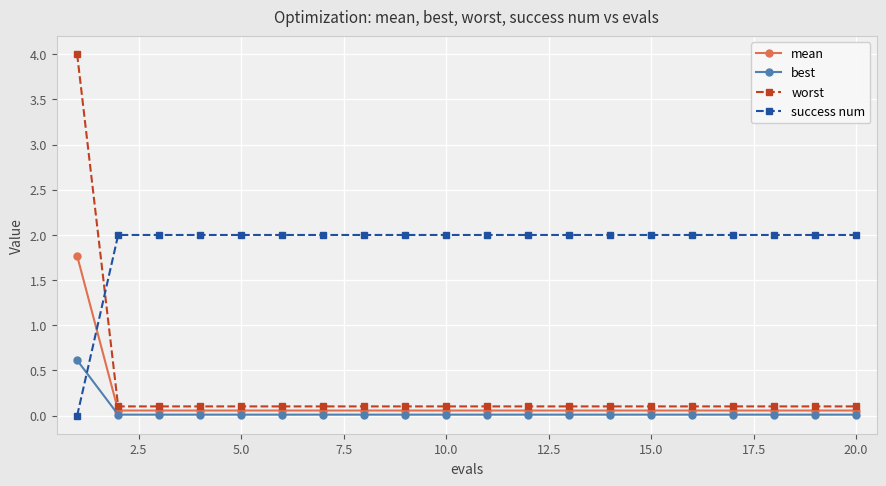

Which series has the largest range (max minus min)?

worst